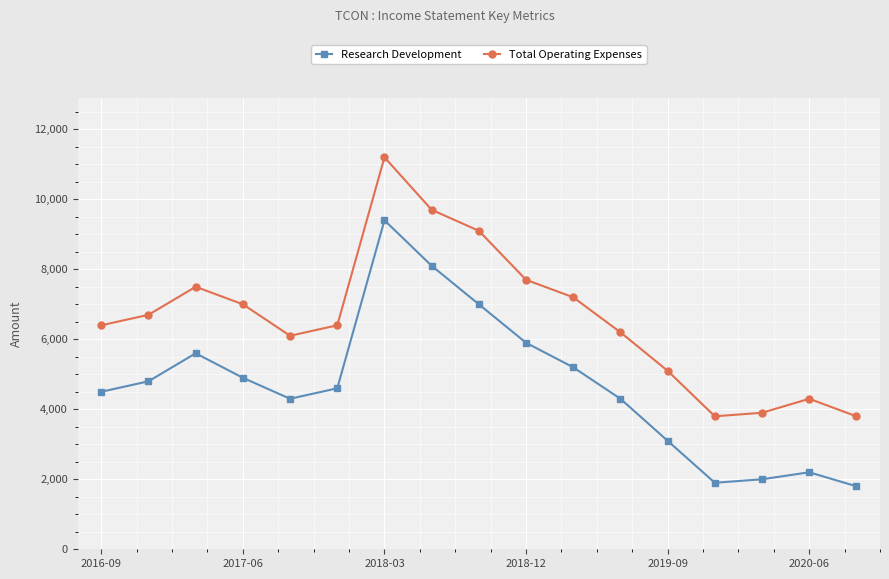

Which series has the widest spread of values?

Research Development